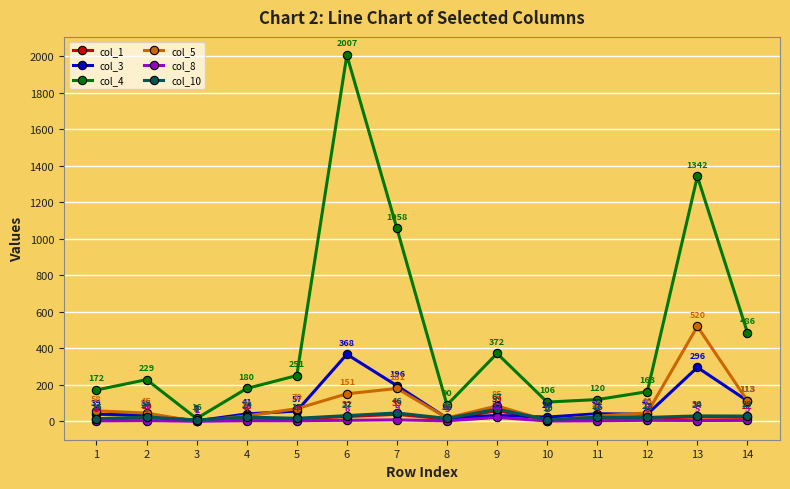

Which series has the largest total across all categories?

col_4